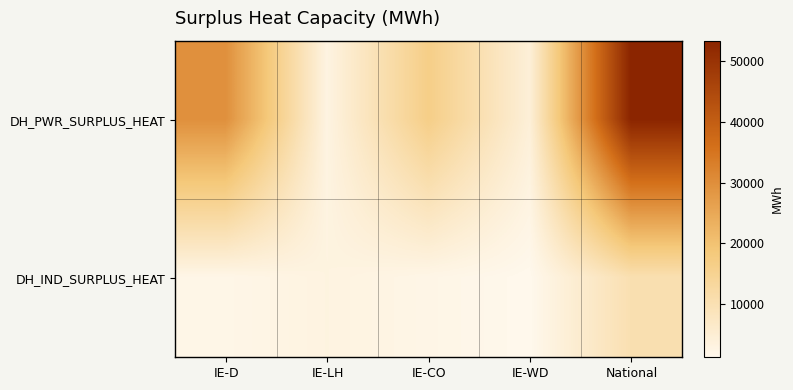

What is the minimum value shown in the chart?

1225.0